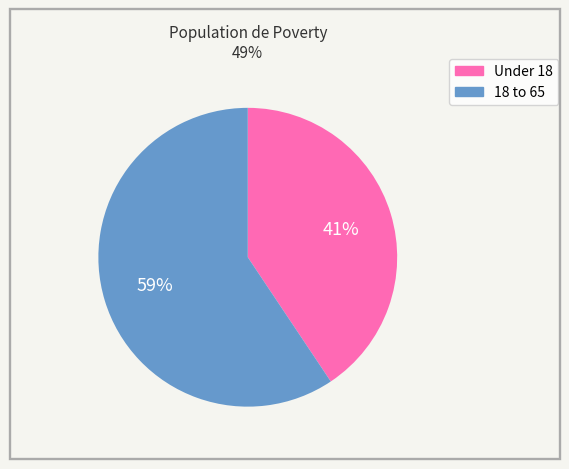

Is there any slice that represents more than half of the pie?

Yes